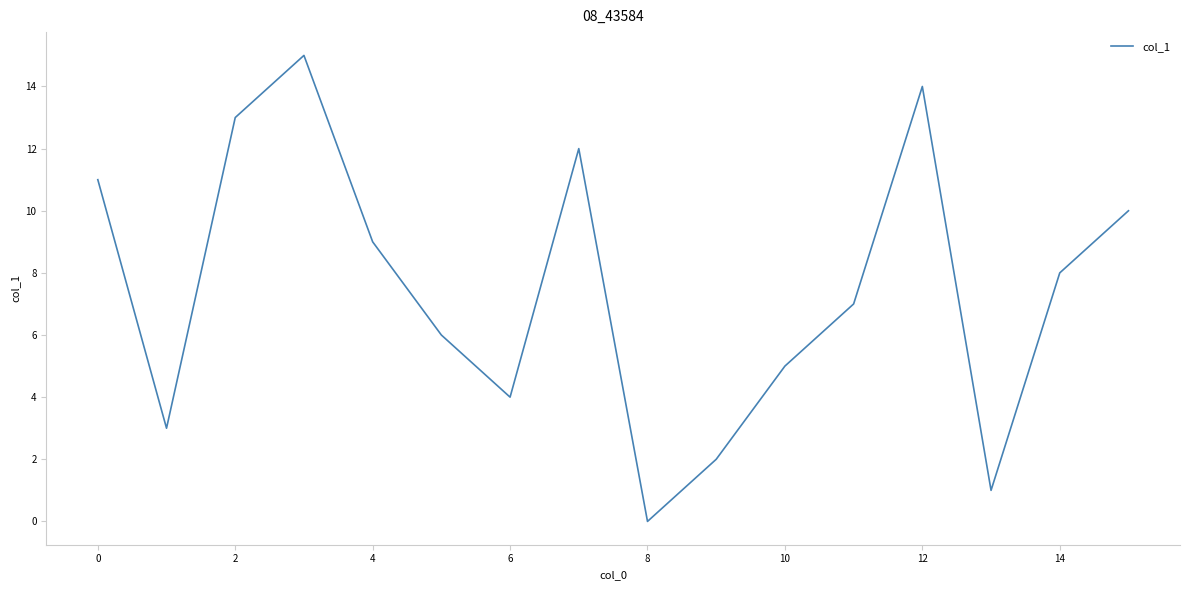

How many distinct data groups are displayed?

1